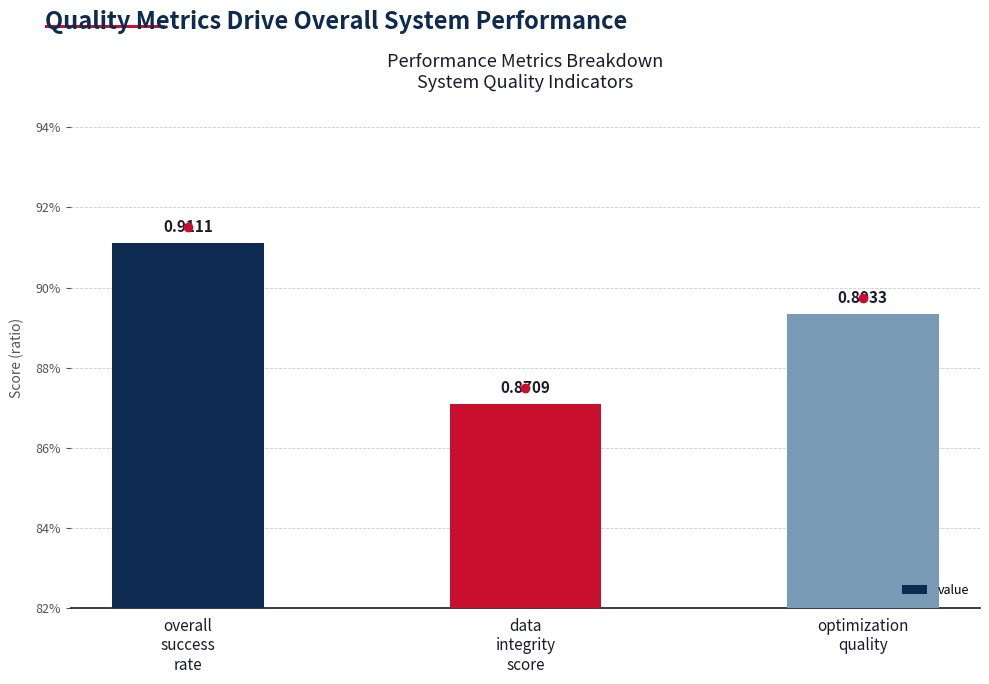

What is the label of the 1st bar from the right?

optimization
quality